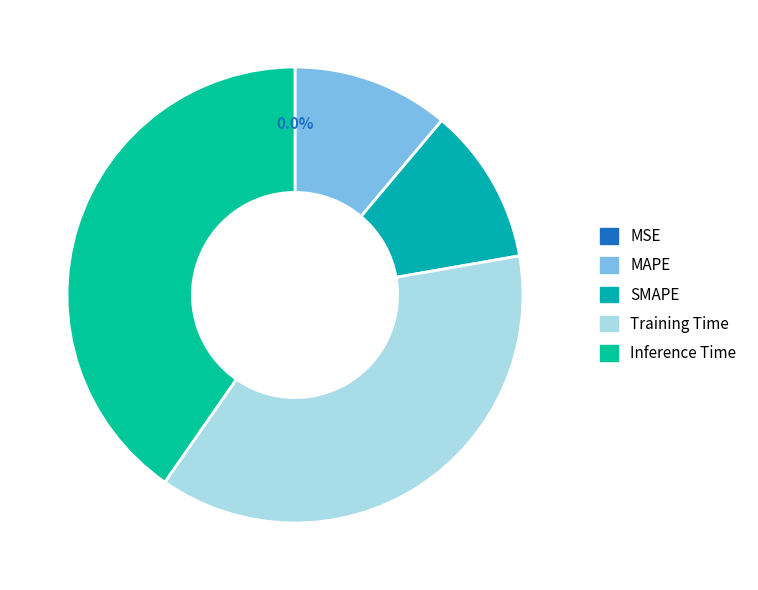

To the nearest percent, what is the difference between the largest and smallest slice percentages?

40%